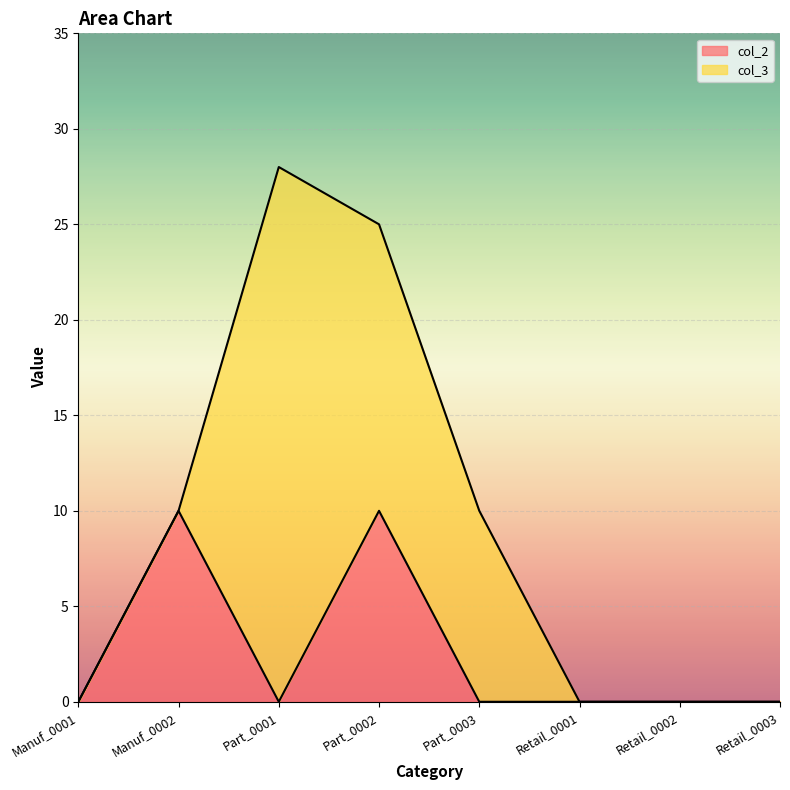

Which series ends up on top after the final intersection of col_2 and col_3?

col_3